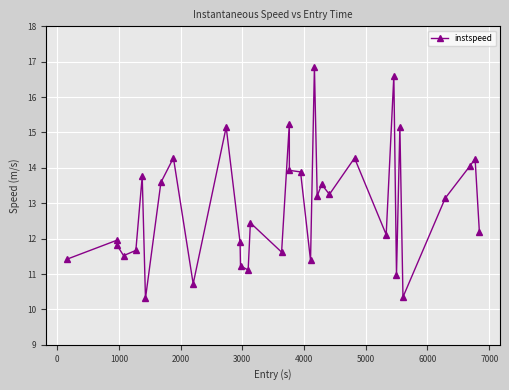

What is the value of the 13th point from the left?

11.2